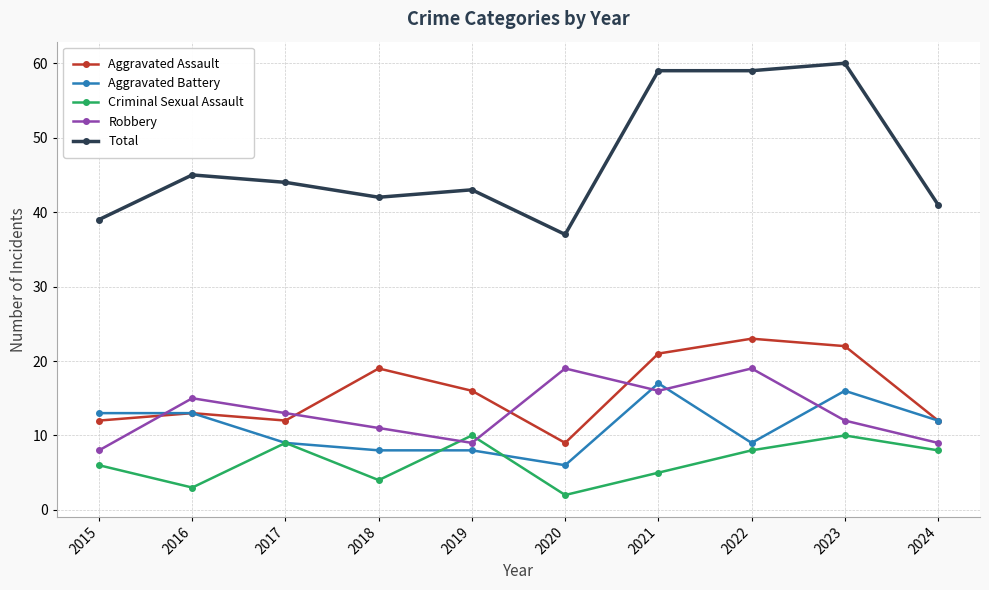

Which series has the largest total across all categories?

Total